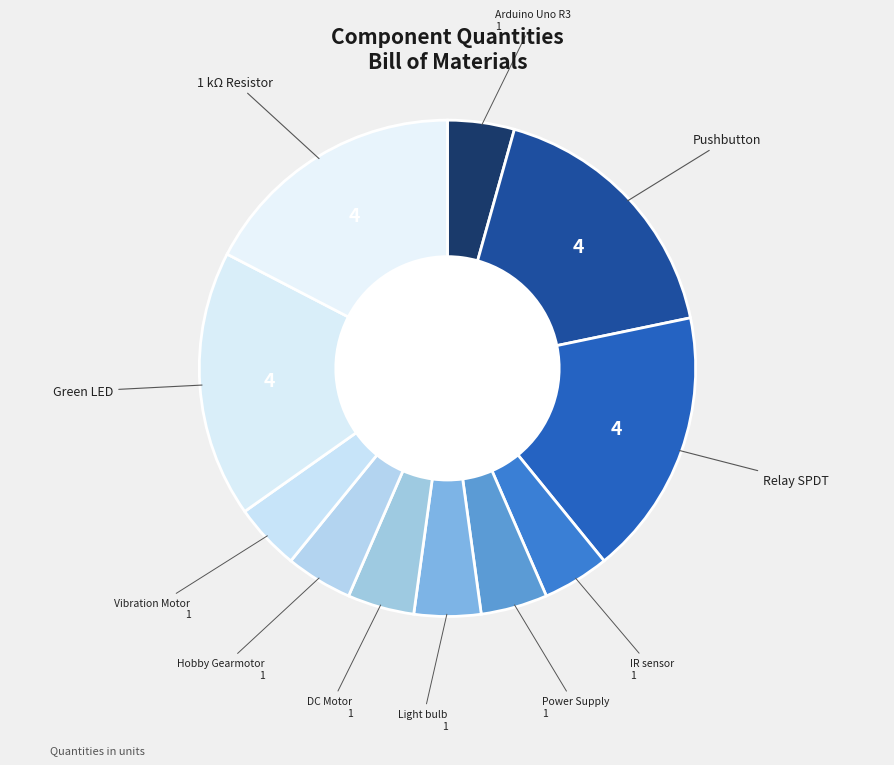

Which has a higher value, IR sensor or Relay SPDT?

Relay SPDT